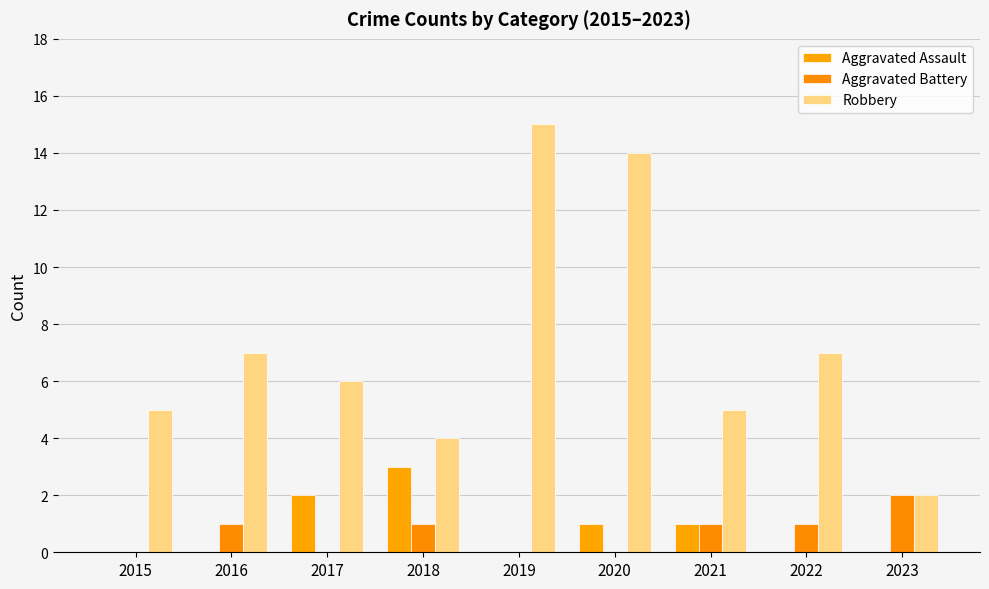

Are the bars grouped side by side (vs. stacked)?

Yes